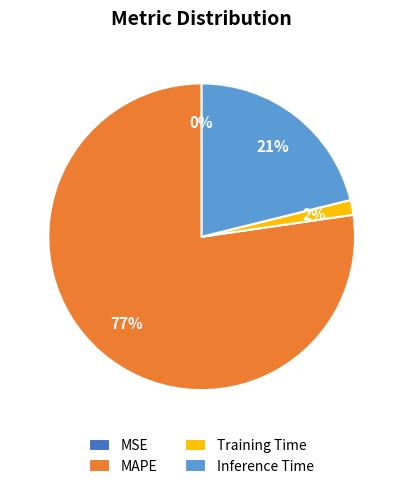

Which slice is the largest?

MAPE